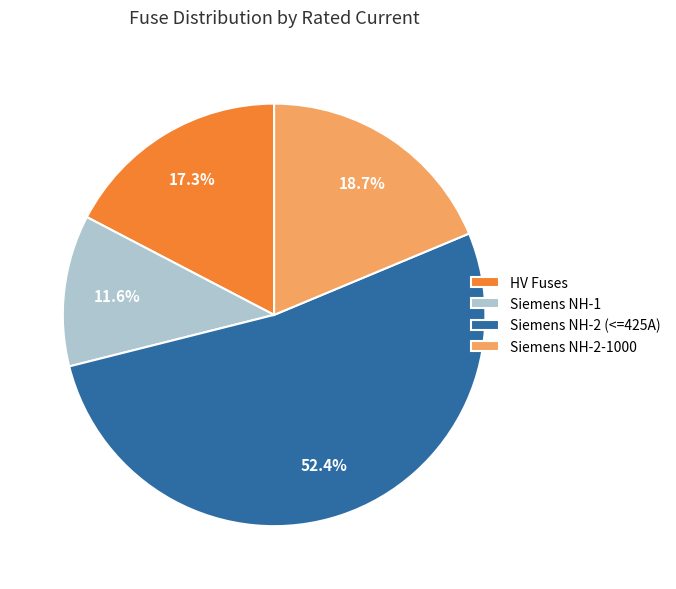

Rank the categories by value from highest to lowest.

Siemens NH-2 (<=425A), Siemens NH-2-1000, HV Fuses, Siemens NH-1